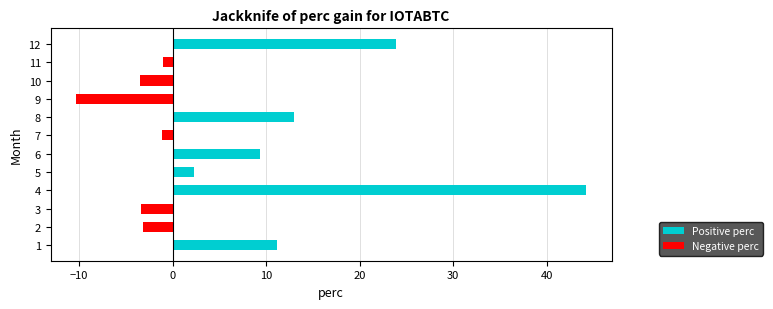

True or false: the data shows 9.4 at 6.

True